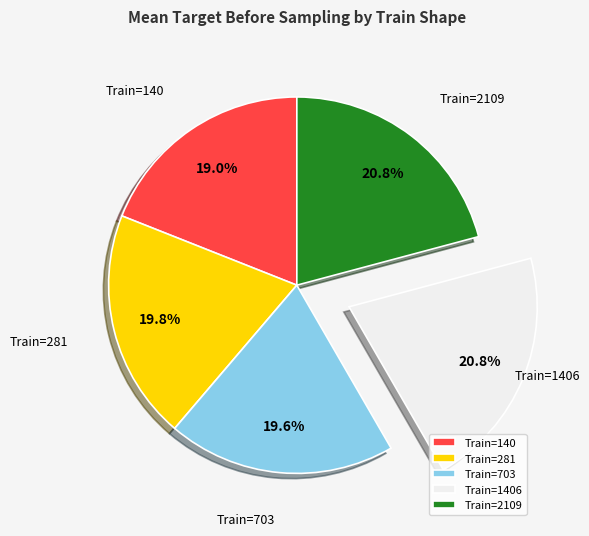

Is there any slice that represents more than half of the pie?

No